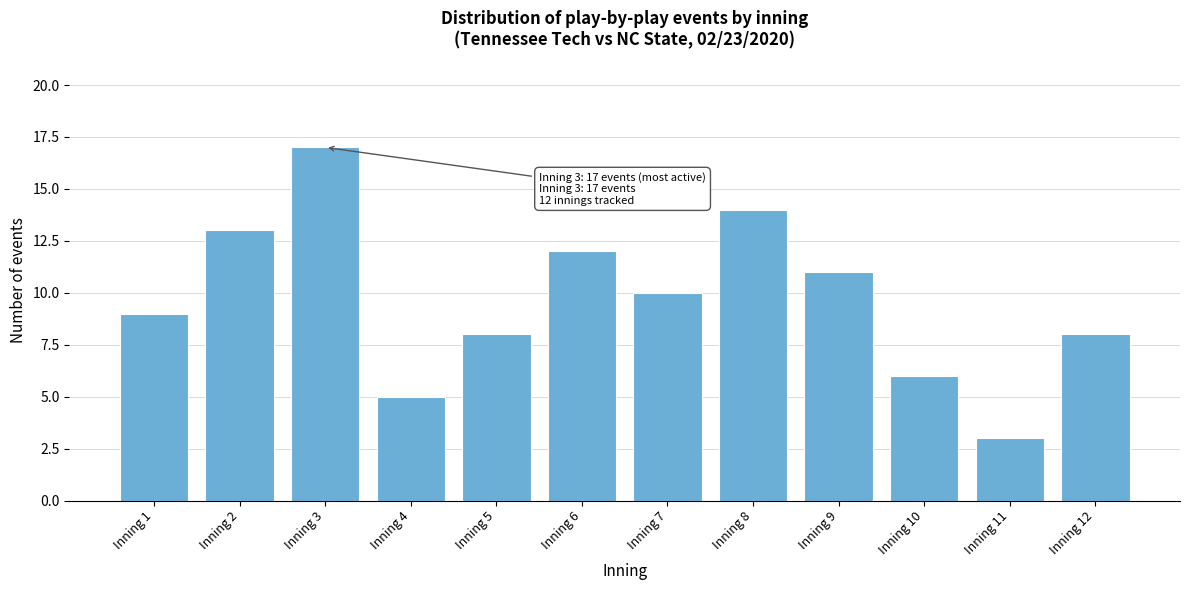

Reading right to left, transcribe all the data shown in this chart.

Inning 12=8	Inning 11=3	Inning 10=6	Inning 9=11	Inning 8=14	Inning 7=10	Inning 6=12	Inning 5=8	Inning 4=5	Inning 3=17	Inning 2=13	Inning 1=9